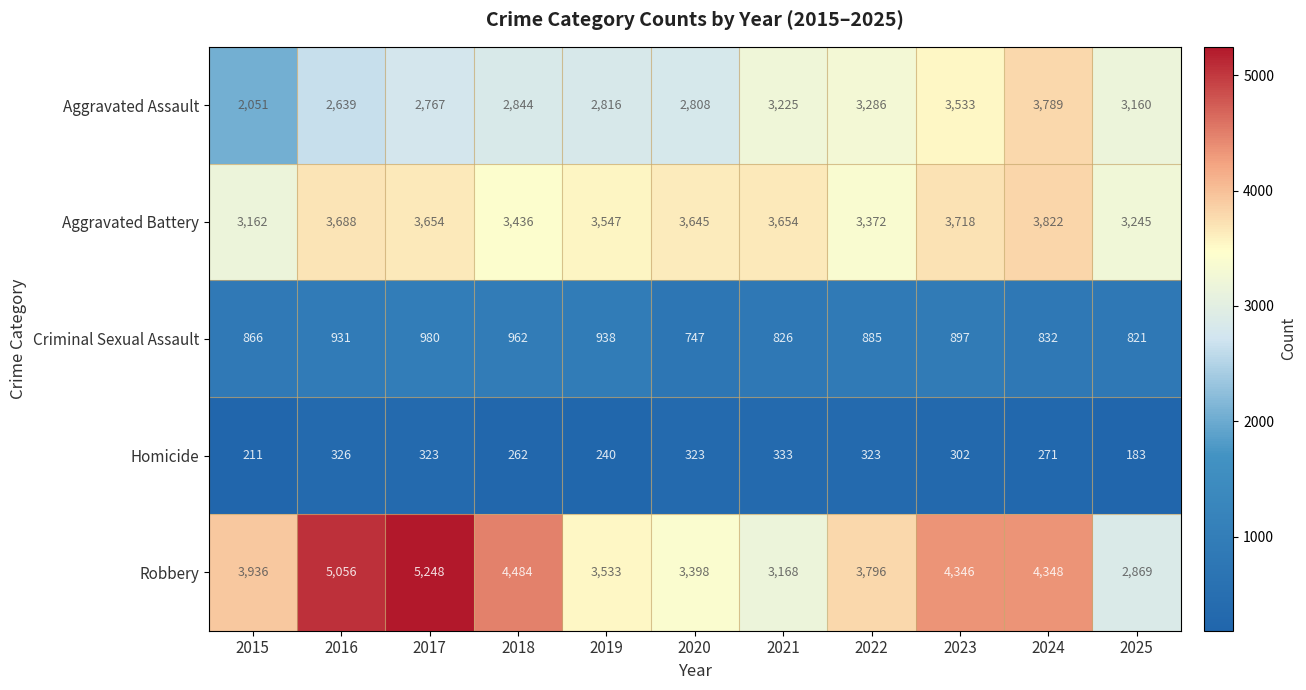

What is the difference between the highest and lowest values at 2024?

4077